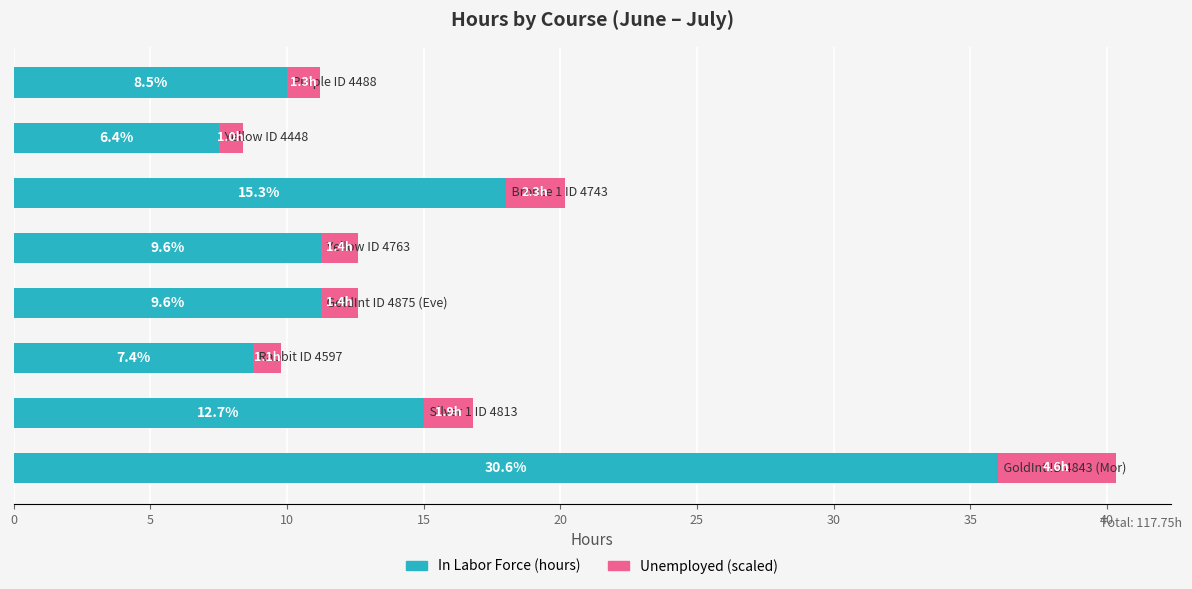

What is the value of the Unemployed bar at the 5th from the left?

1.4